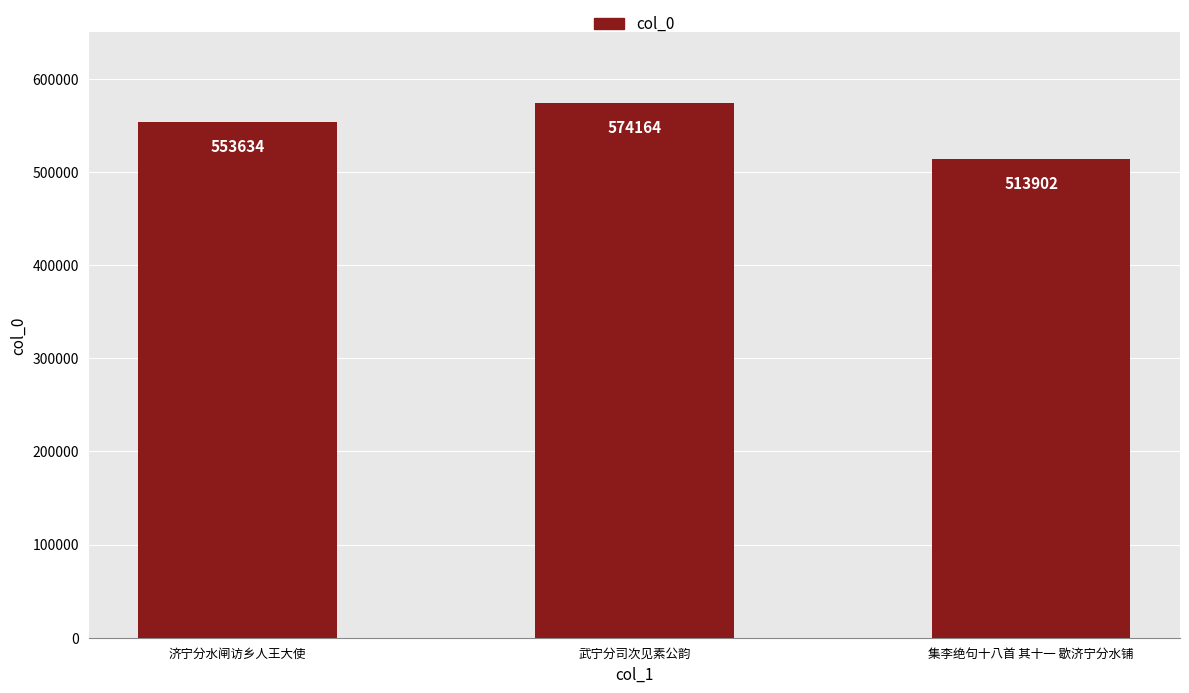

True or false: the data shows 891722 at 集李绝句十八首 其十一 歇济宁分水铺.

False